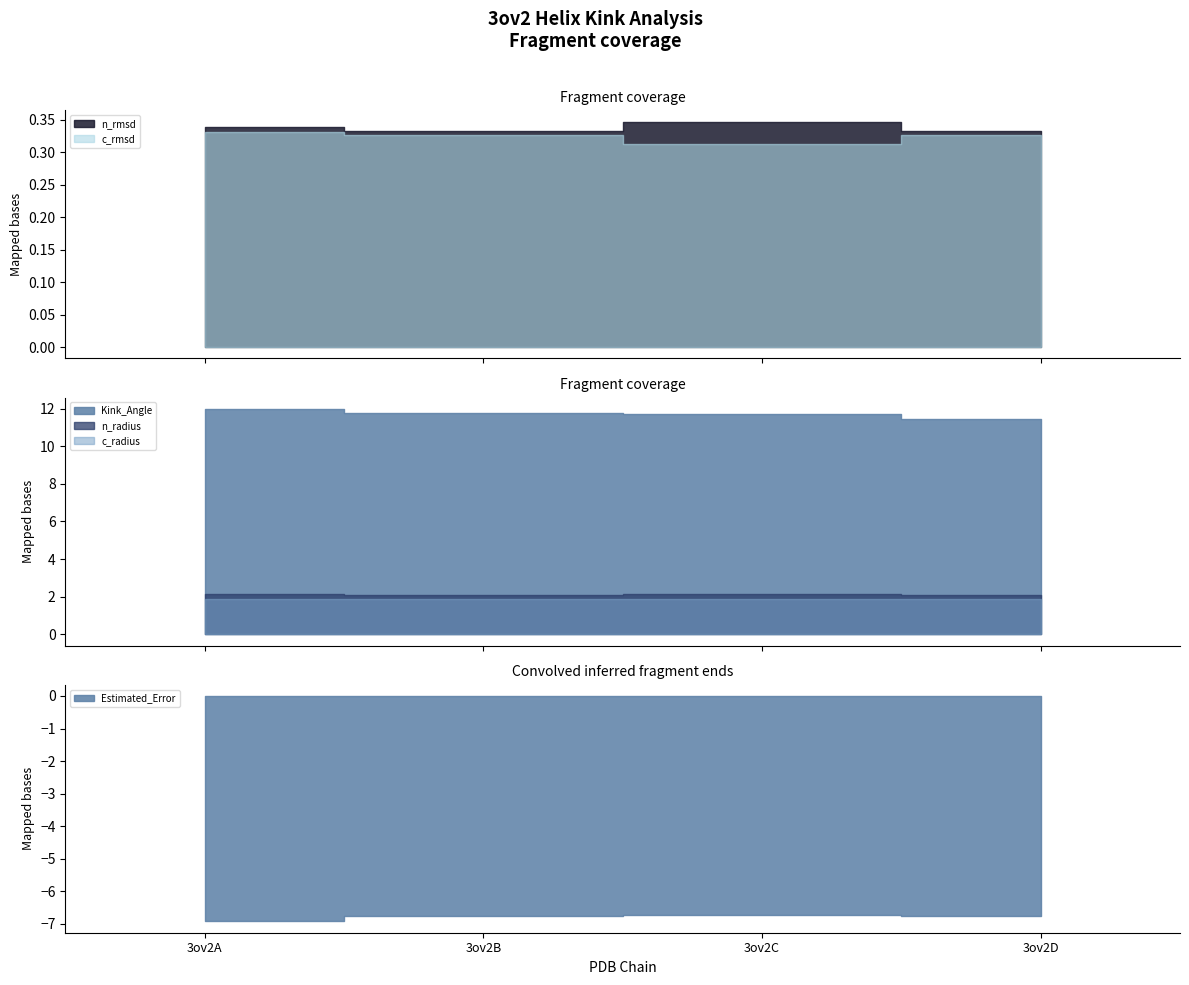

Where is the first local maximum for n_rmsd?

3ov2C